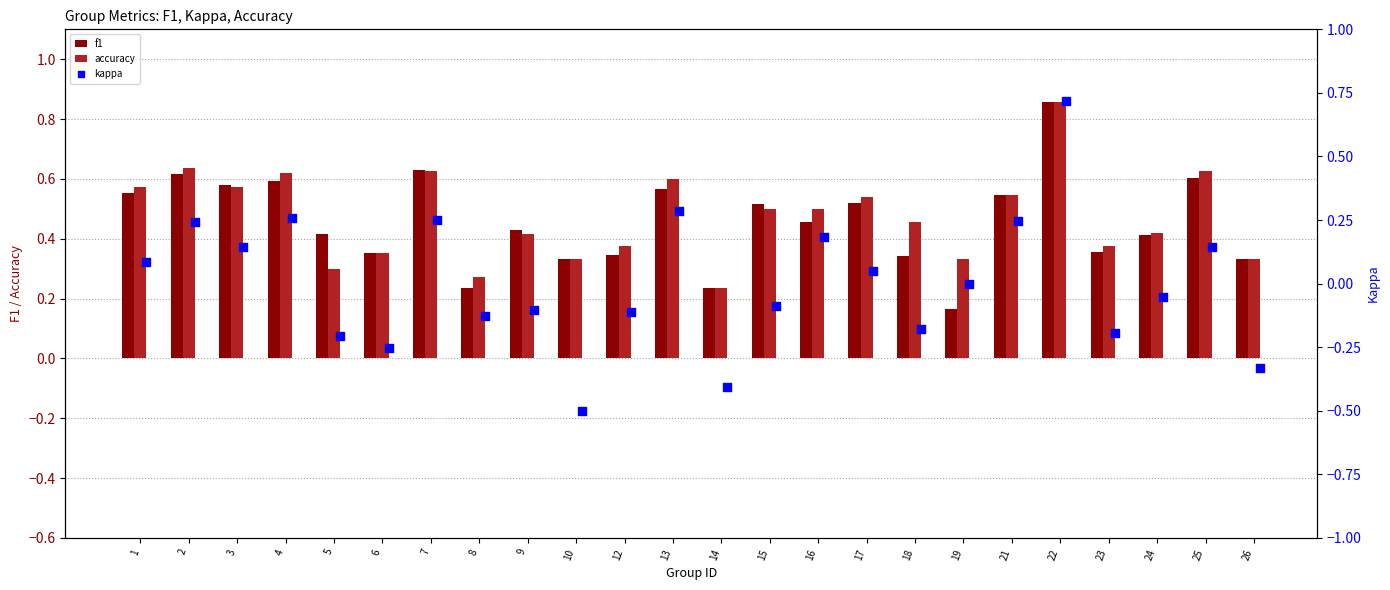

What are all the series names shown in the legend?

f1, accuracy, kappa